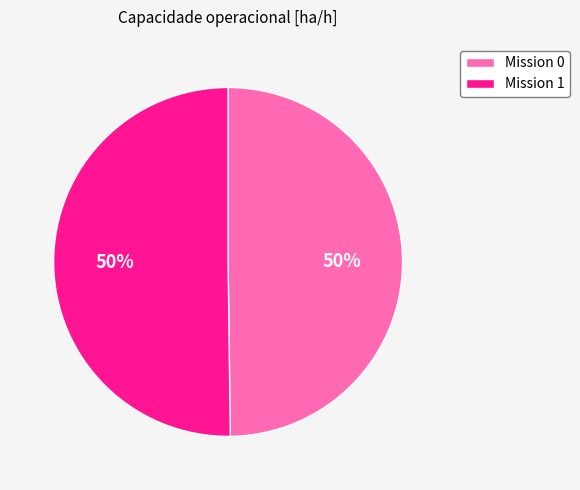

Is it true that Mission 1 is 50% of the pie?

True